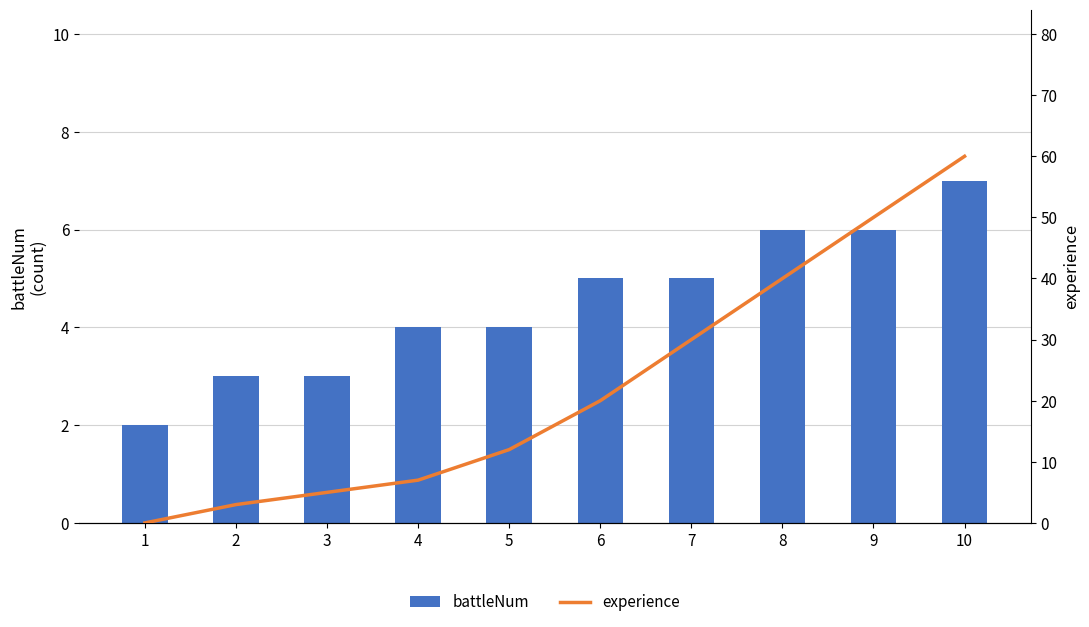

List the series in order of their peak value, lowest first.

battleNum, experience